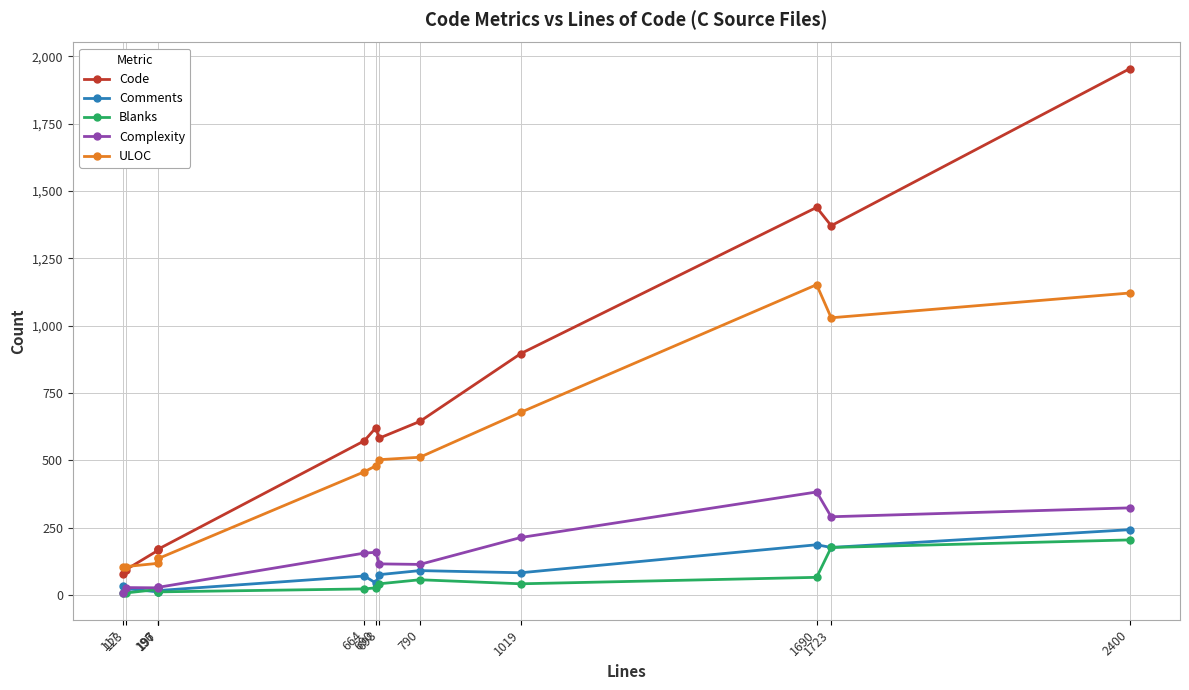

True or false: ULOC has more than 0 points higher than both neighbors.

True